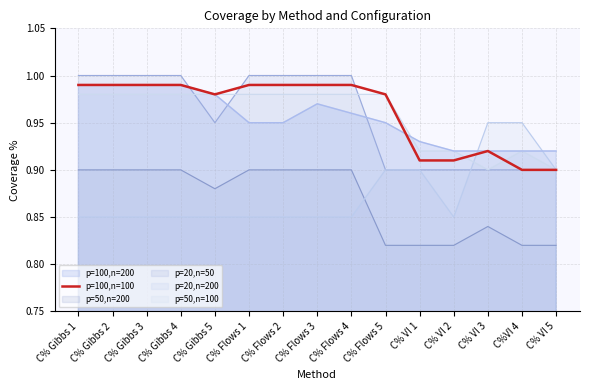

How many interior local valleys (lower than both neighbors) does the data have?

1